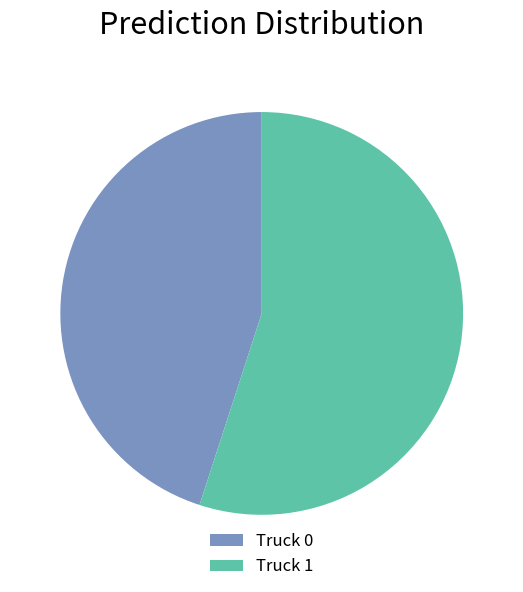

Which category has the biggest portion of the pie?

Truck 1